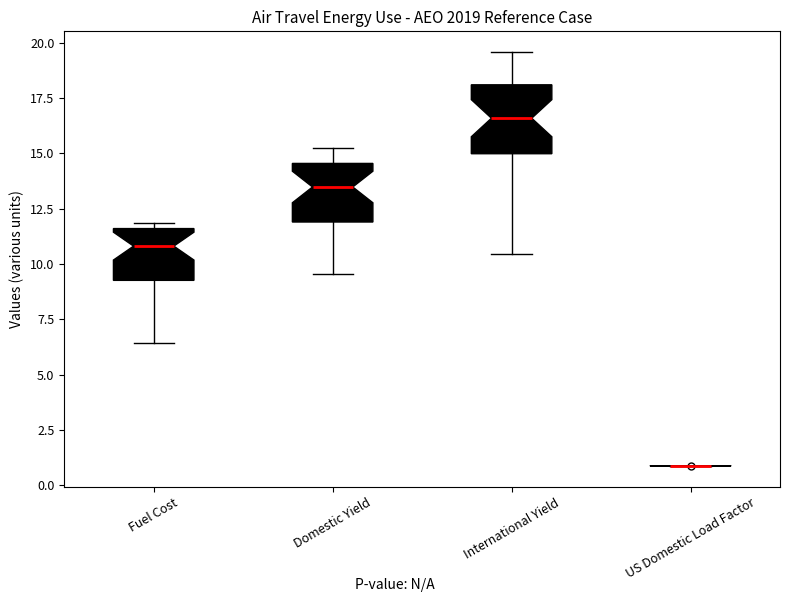

Reading left to right, transcribe this box plot: for each box, give where its median line is, the range the box spans, and where its two whiskers end, as read against the y-axis. The values are not printed on the chart, so give them approximately, as read against the axis.

Fuel Cost: median 11.0, box 9.5 to 11.5, whiskers 6.5 to 12.0
Domestic Yield: median 13.5, box 12.0 to 14.5, whiskers 9.5 to 15.0
International Yield: median 16.5, box 15.0 to 18.0, whiskers 10.5 to 19.5
US Domestic Load Factor: box collapsed to a line at 1.0, whiskers 1.0 to 1.0